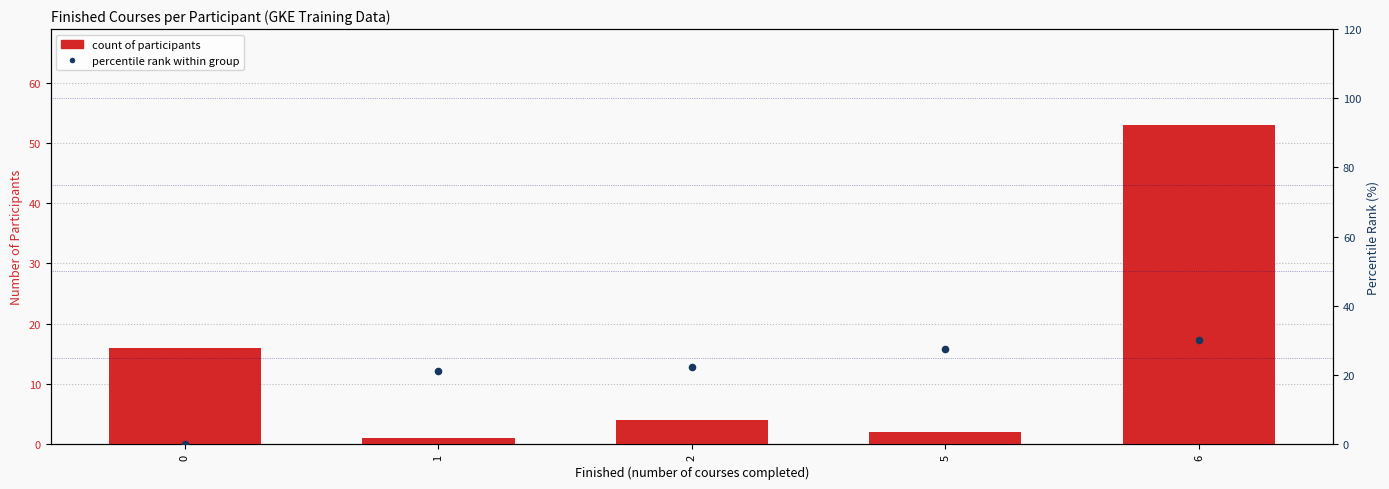

Which series has the largest total across all categories?

percentile rank within group